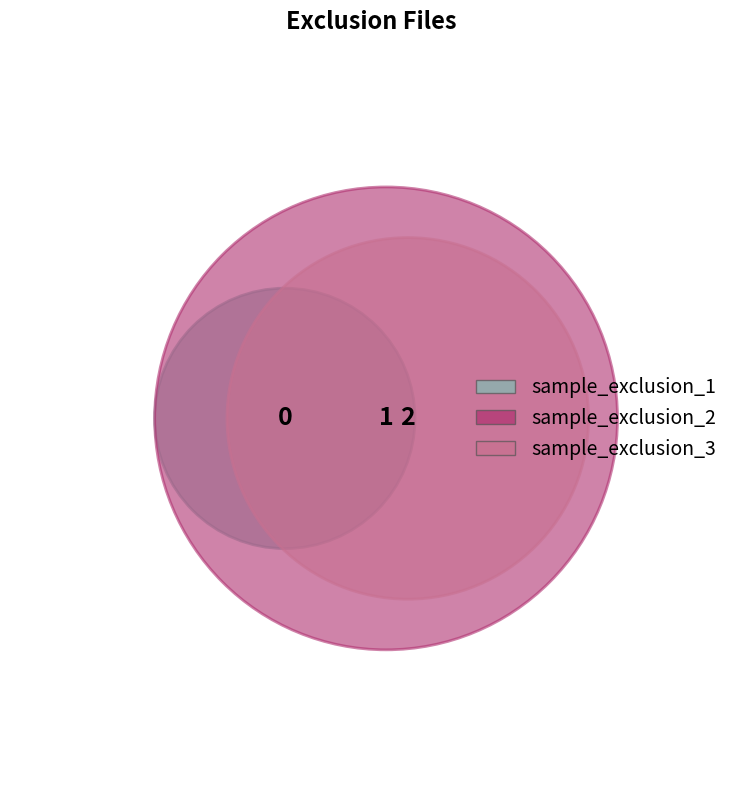

What is the change in value from sample_exclusion_2 to sample_exclusion_3?

+1